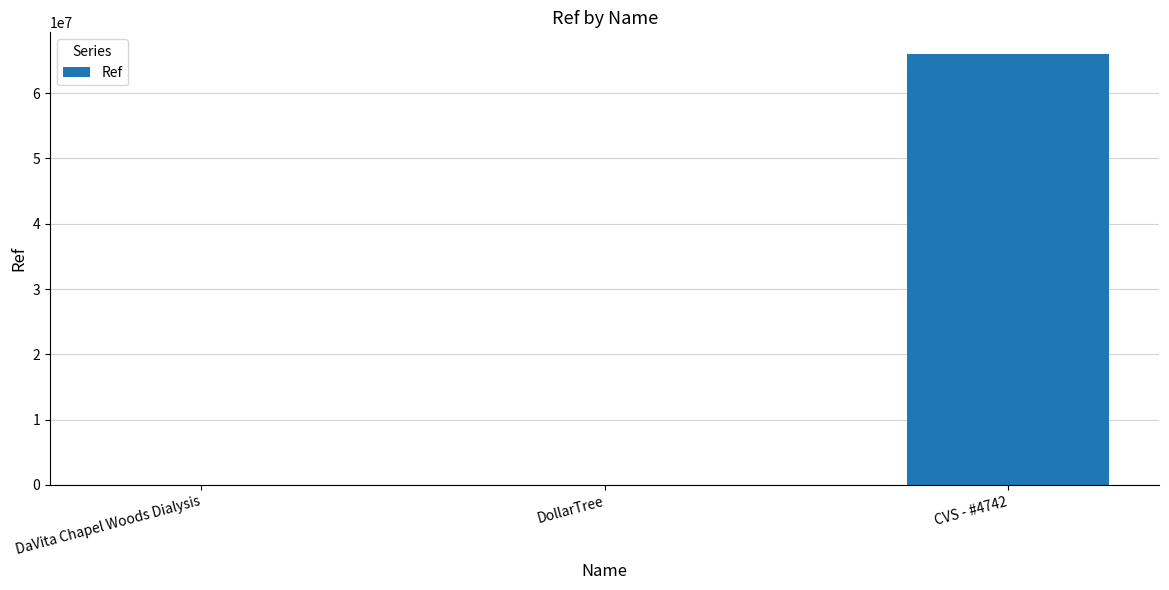

Which label corresponds to the largest value in the chart?

CVS - #4742